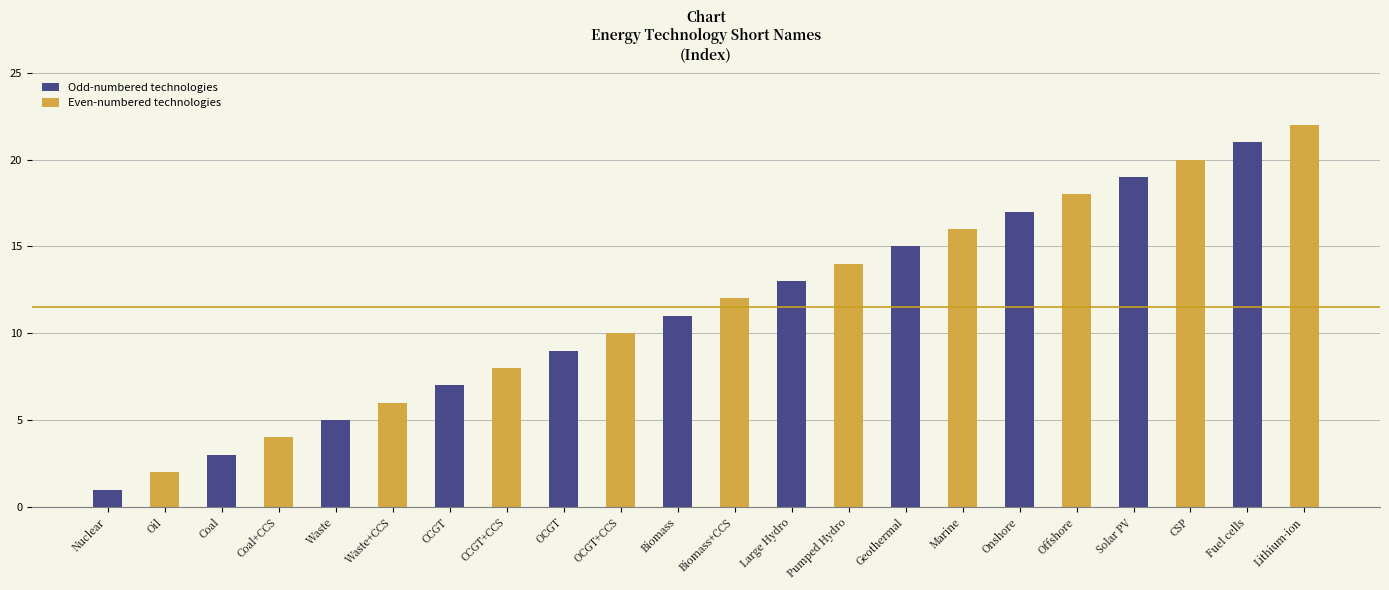

Count the Odd-numbered technologies values in the range 5 to 17.

7